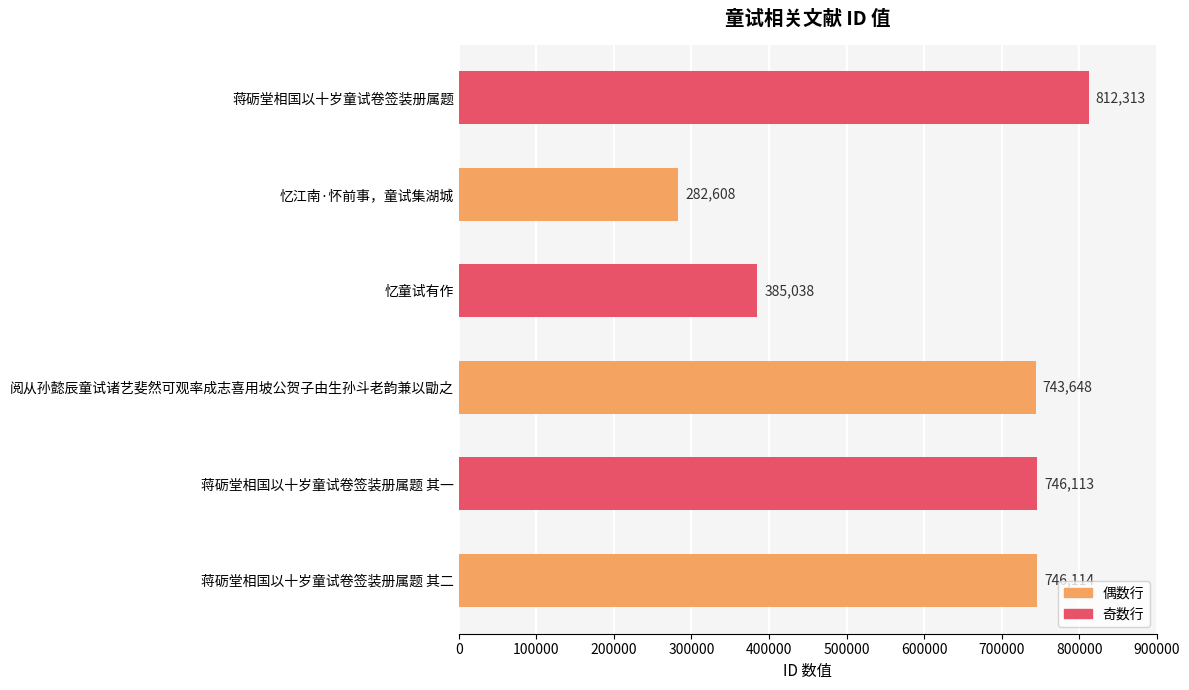

What is the sum of all values?

3715834